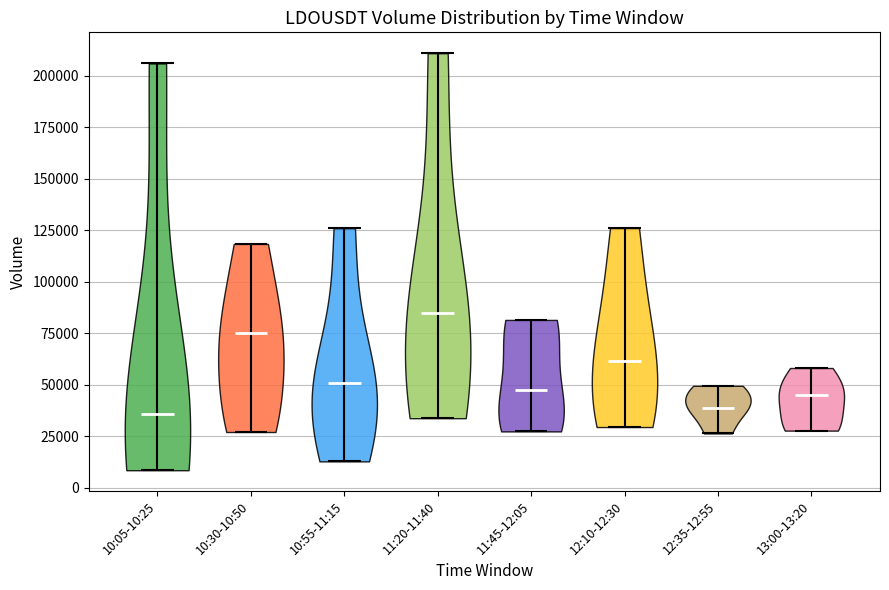

Reading left to right, read every violin against the y-axis: where its median line is, and the lowest and highest points it reaches. The values are not printed on the chart, so give them approximately, as read against the axis.

10:05-10:25: median line 35000, lowest point 10000, highest point 205000
10:30-10:50: median line 75000, lowest point 25000, highest point 120000
10:55-11:15: median line 50000, lowest point 15000, highest point 125000
11:20-11:40: median line 85000, lowest point 35000, highest point 210000
11:45-12:05: median line 50000, lowest point 25000, highest point 80000
12:10-12:30: median line 60000, lowest point 30000, highest point 125000
12:35-12:55: median line 40000, lowest point 25000, highest point 50000
13:00-13:20: median line 45000, lowest point 30000, highest point 60000